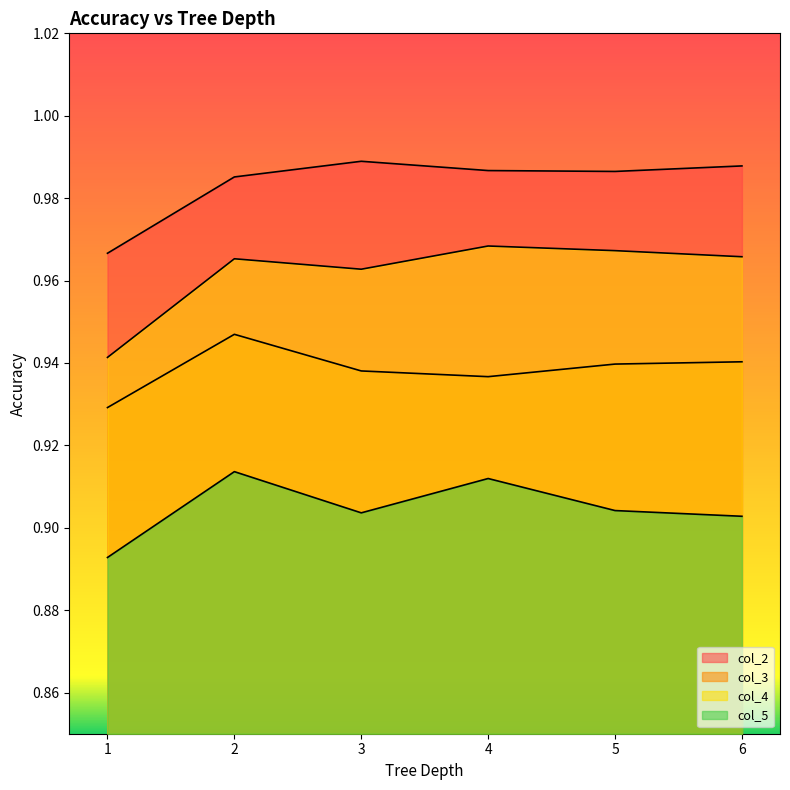

The value of col_2 at 2 is 1.0. True or false?

True